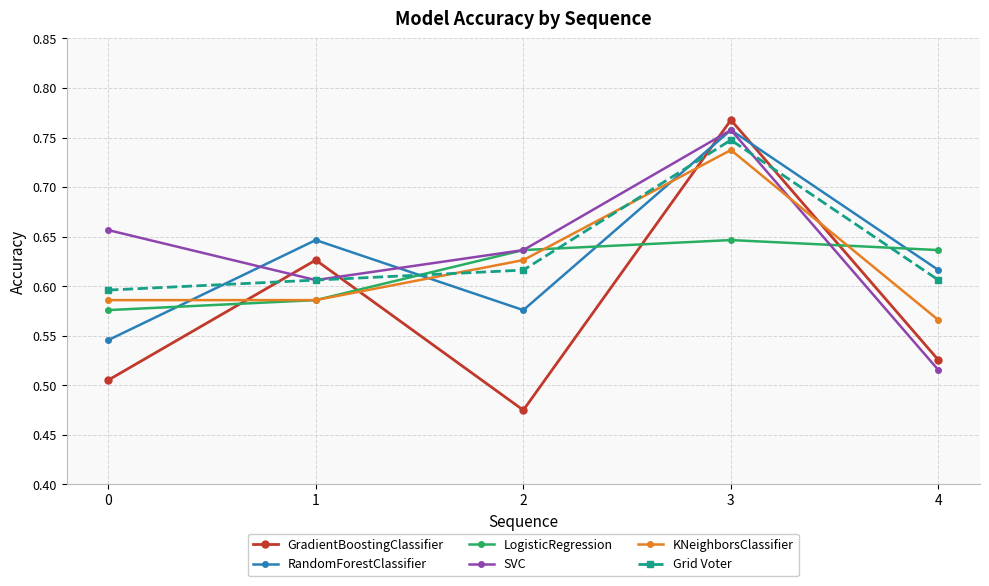

How many interior local peaks does the GradientBoostingClassifier series have?

2